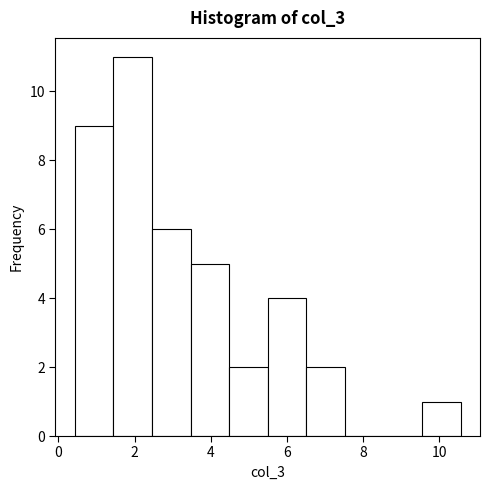

What is the height of the bar covering 3.4 to 4.4 on the x-axis? Neither the bar edges nor the heights are printed on the chart, so give them approximately, as read against the axes.

5